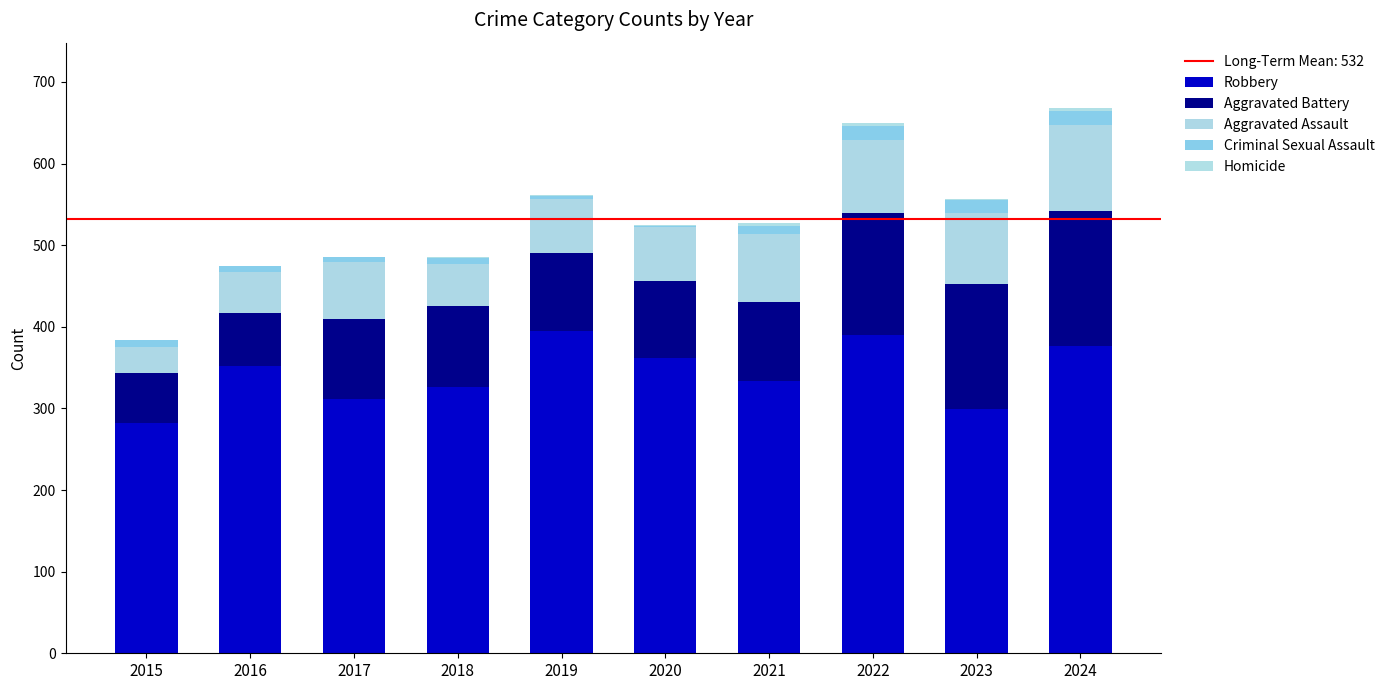

Where is Homicide nearest to the value 2?

2020